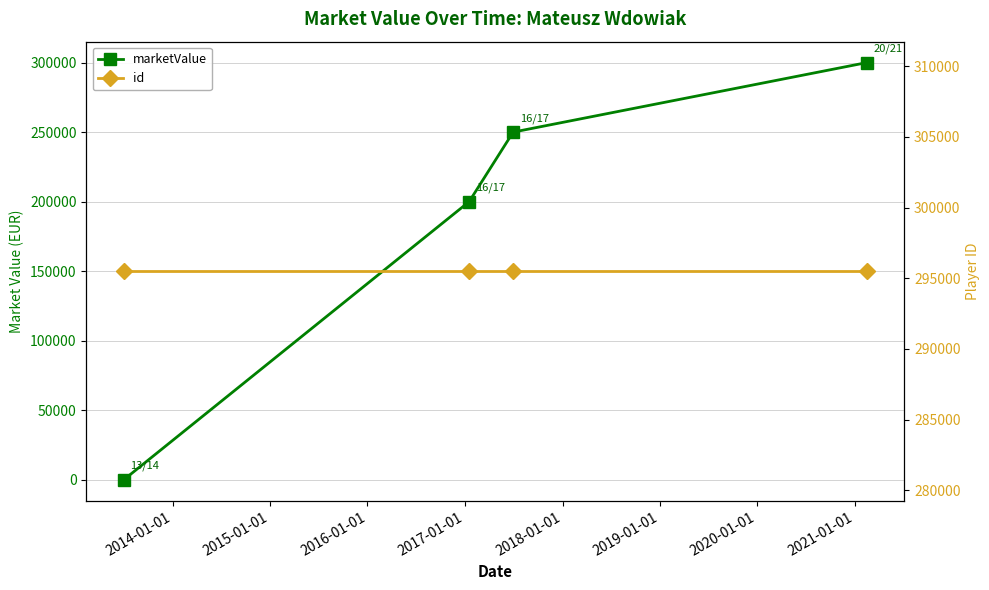

Count the number of data series in this chart.

2